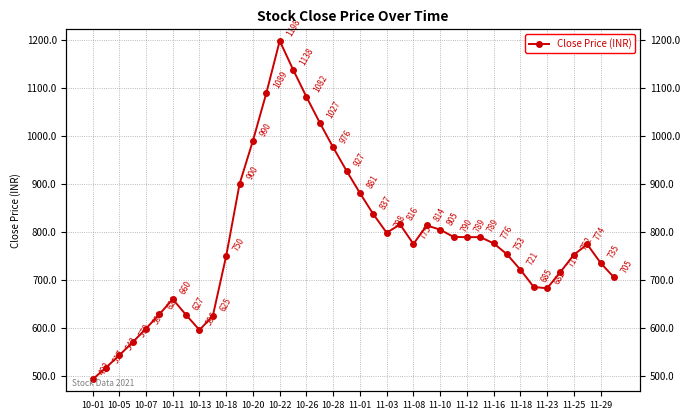

What is the sum of all values?

31331.3